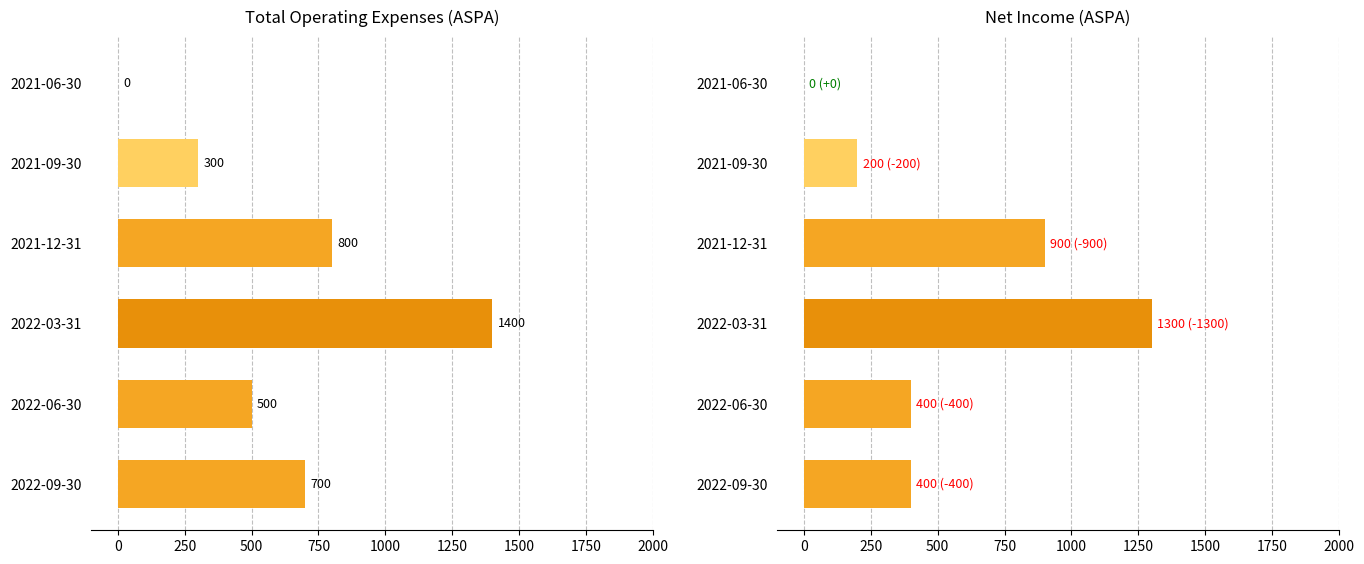

Reading left to right, what are all the values shown in this chart?

Total Operating Expenses: 700	500	1400	800	300	0
Net Income: 400	400	1300	900	200	0